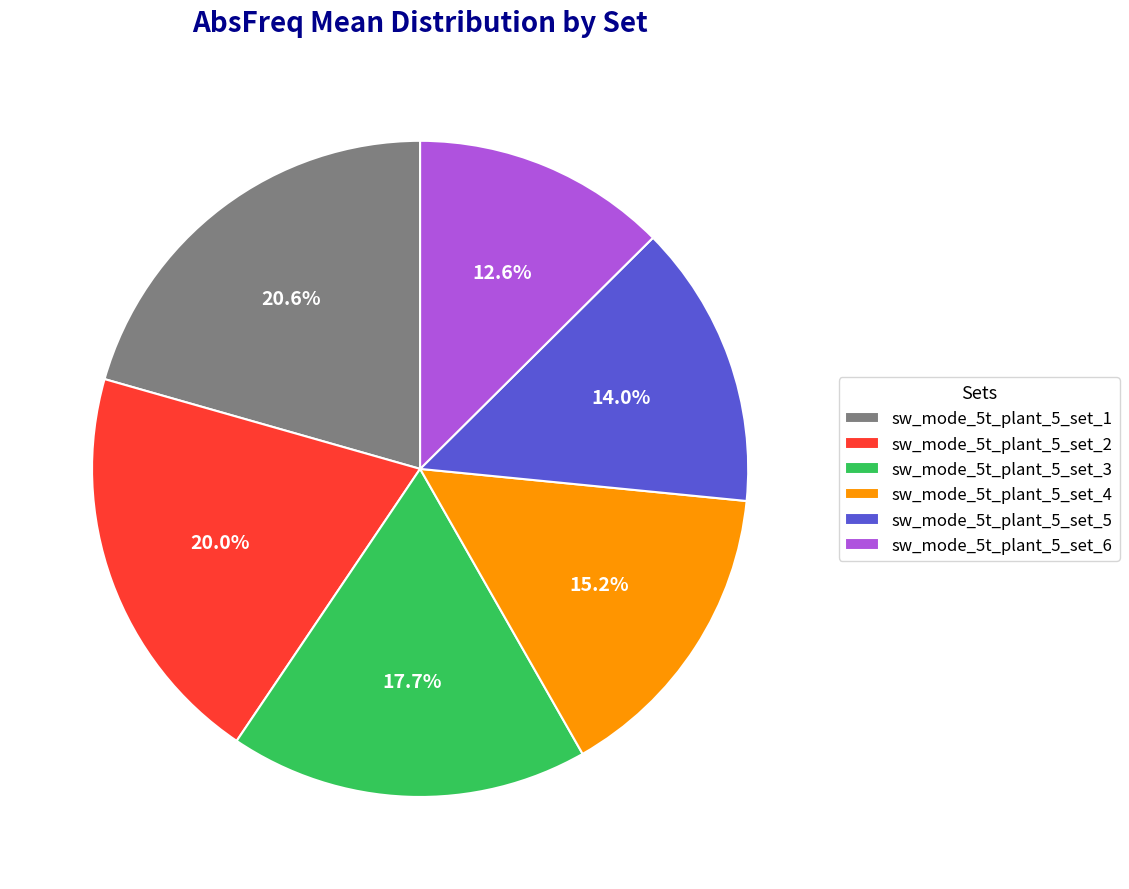

What is the ratio of the value at sw_mode_5t_plant_5_set_2 to the value at sw_mode_5t_plant_5_set_5?

1.4